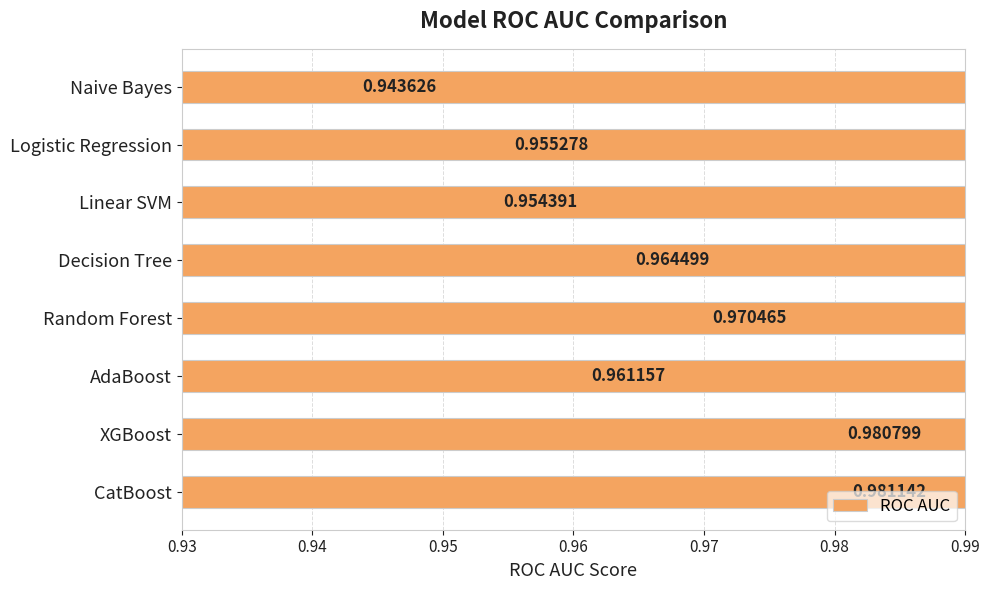

True or false: the data shows 1.0 at Logistic Regression.

True